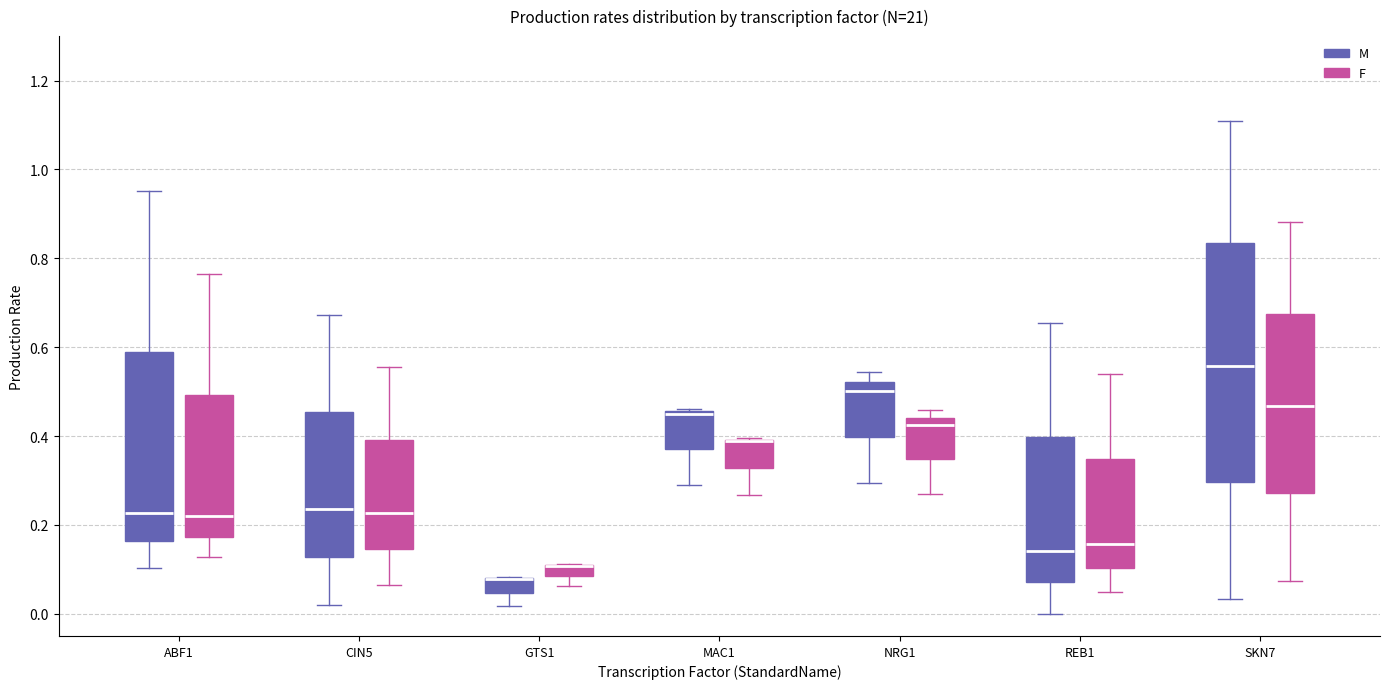

Comparing the boxes themselves (not the whiskers), which one is the tallest?

SKN7 (M)